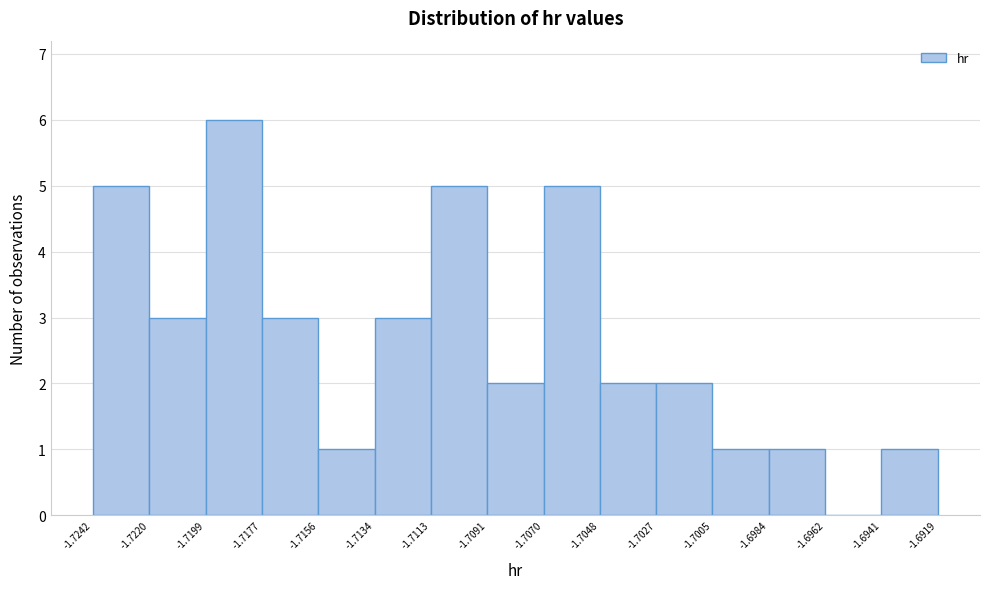

Reading left to right, transcribe this chart: for each bar, give the range it covers on the x-axis and its height. The values are not printed on the chart, so give them approximately, as read against the axis.

-1.7242 to -1.7220: 5
-1.7220 to -1.7199: 3
-1.7199 to -1.7177: 6
-1.7177 to -1.7156: 3
-1.7156 to -1.7134: 1
-1.7134 to -1.7113: 3
-1.7113 to -1.7091: 5
-1.7091 to -1.7070: 2
-1.7070 to -1.7048: 5
-1.7048 to -1.7027: 2
-1.7027 to -1.7005: 2
-1.7005 to -1.6984: 1
-1.6984 to -1.6962: 1
-1.6962 to -1.6941: 0
-1.6941 to -1.6919: 1